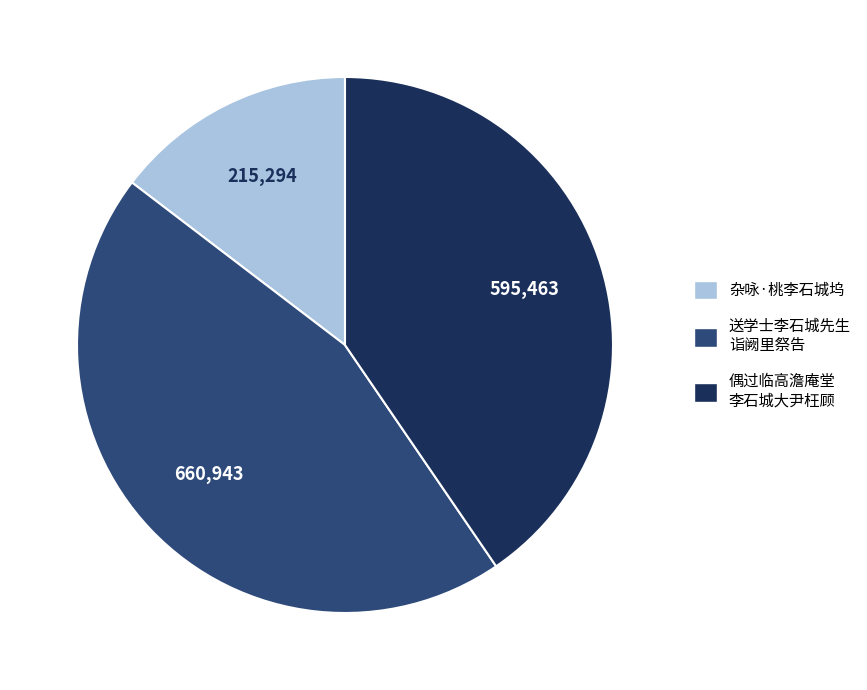

The 送学士李石城先生 诣阙里祭告 slice represents 32% of the pie. True or false?

False